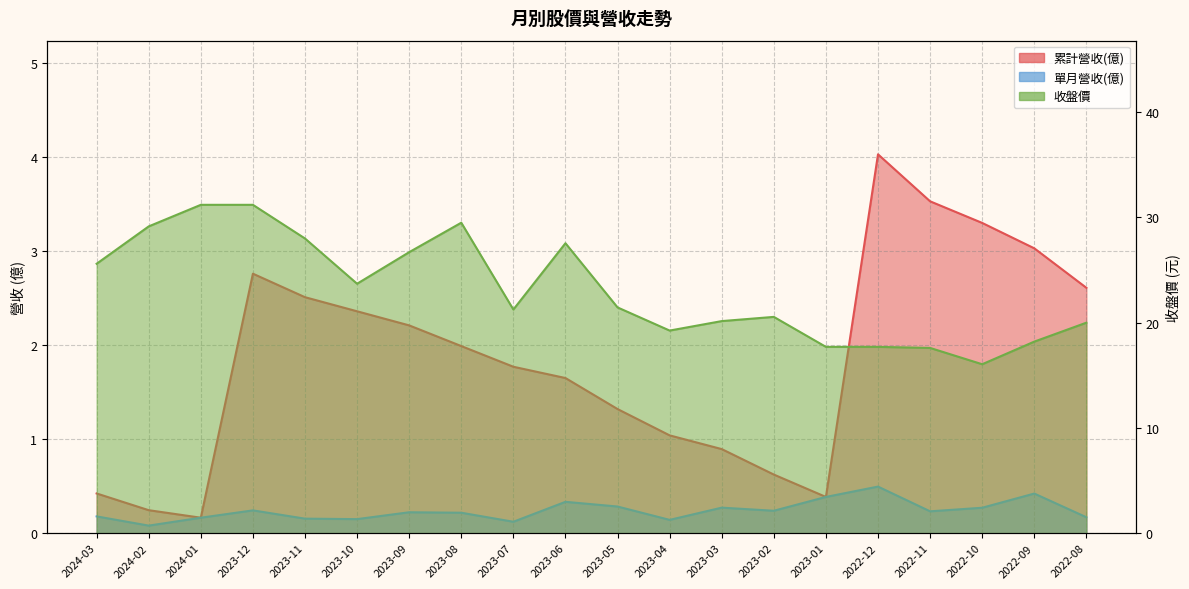

At which category does 單月營收(億) reach its first local valley?

2024-02